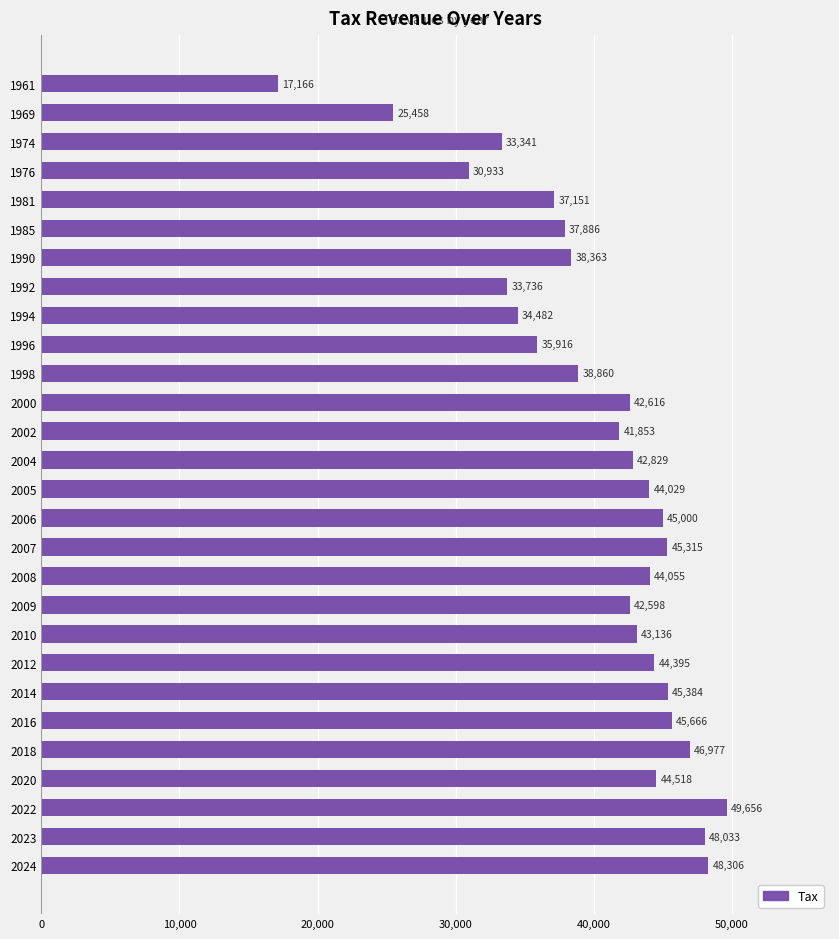

What is the greatest value displayed?

49656